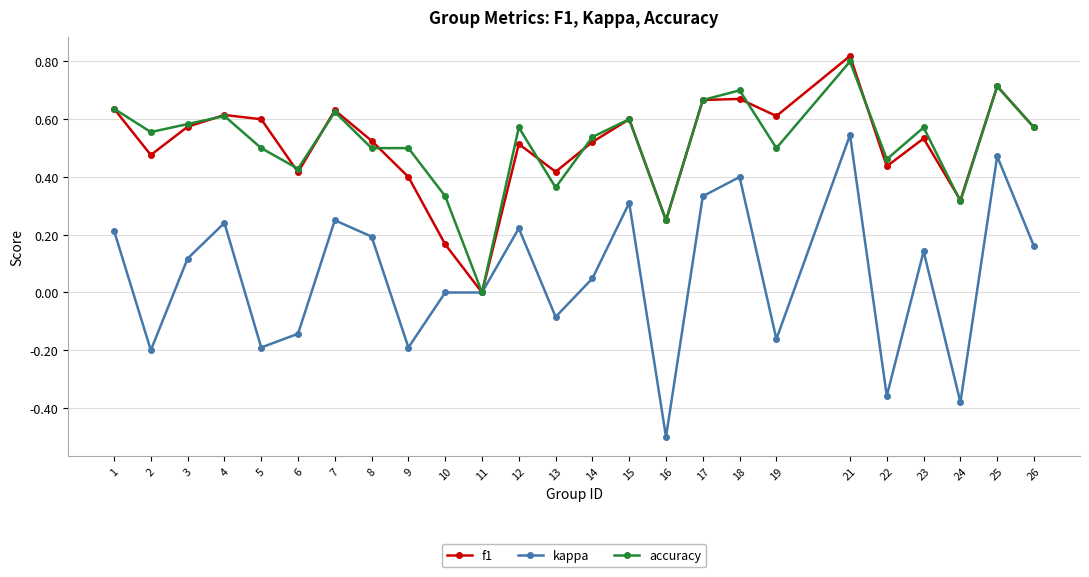

Between 6 and 7, which series saw the biggest shift?

kappa